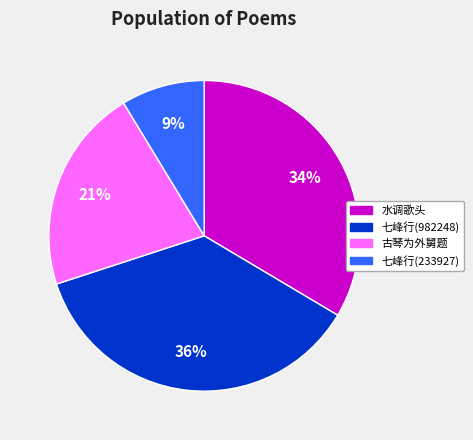

Is there any slice that represents more than half of the pie?

No